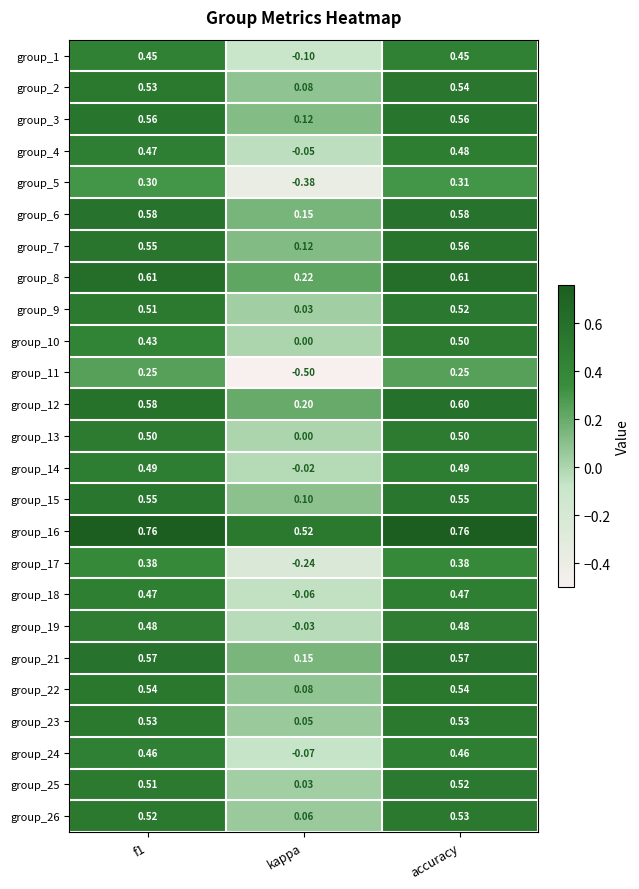

What is the spread (max minus min) of values at f1?

0.5